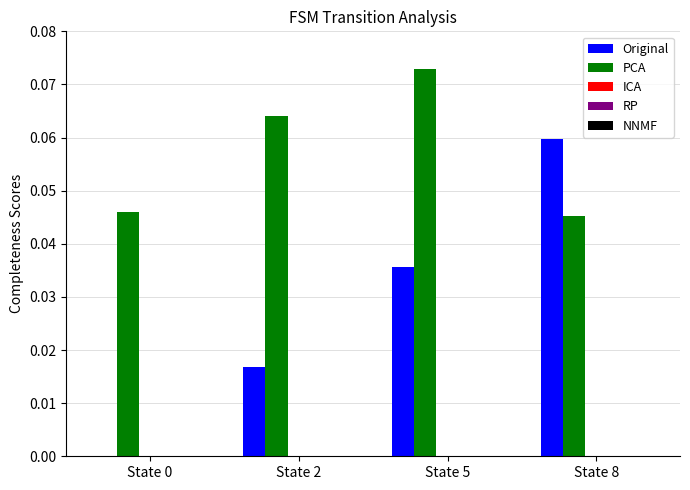

Which series has the widest spread of values?

Original